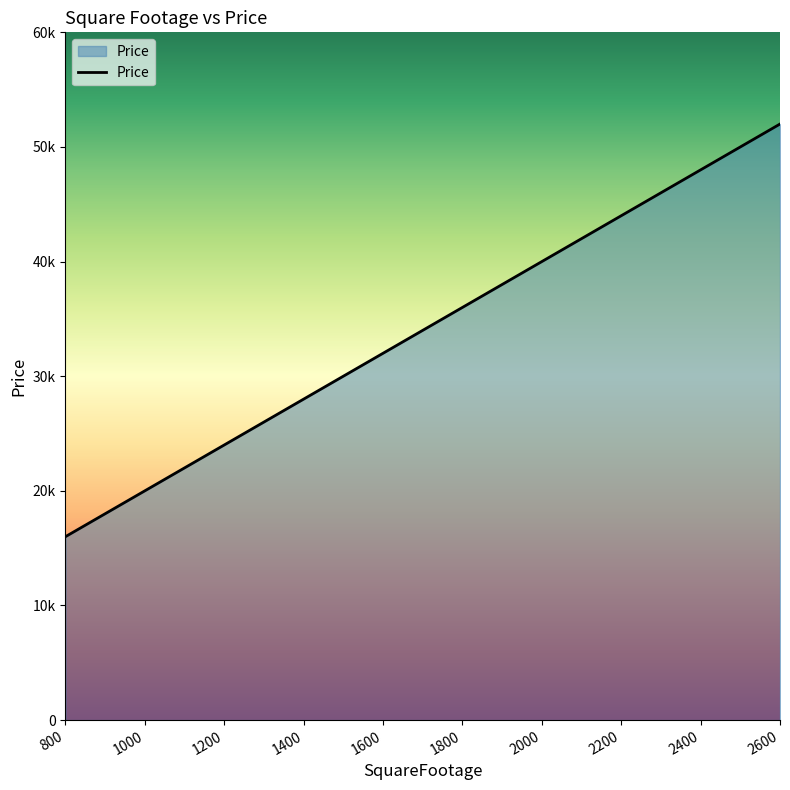

Reading right to left, list all the values displayed in this chart.

2600=52000	2400=48000	2200=44000	2000=40000	1800=36000	1600=32000	1400=28000	1200=24000	1000=20000	800=16000